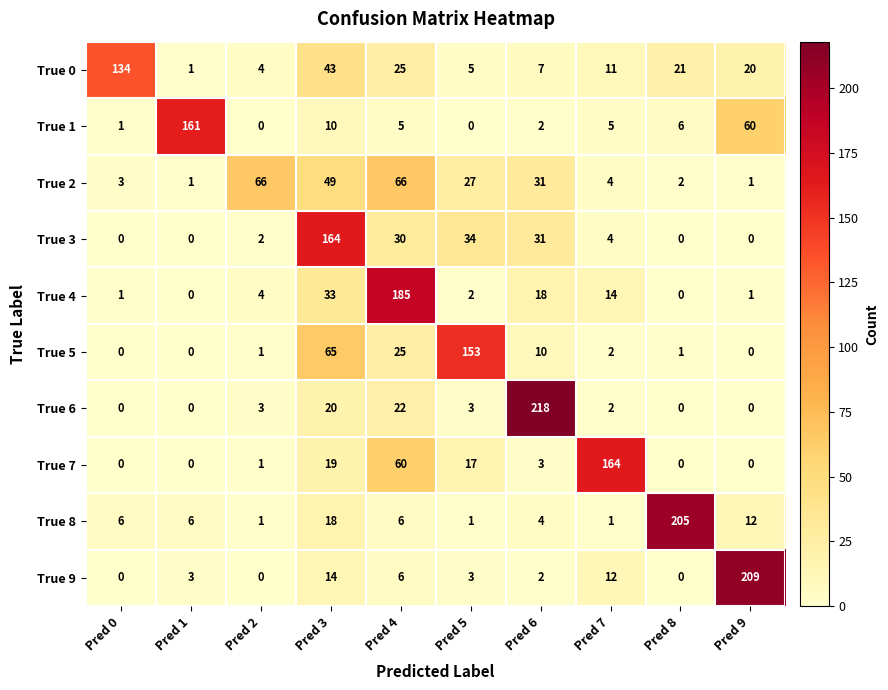

Is it true that True 5 equals 153 at Pred 5?

True